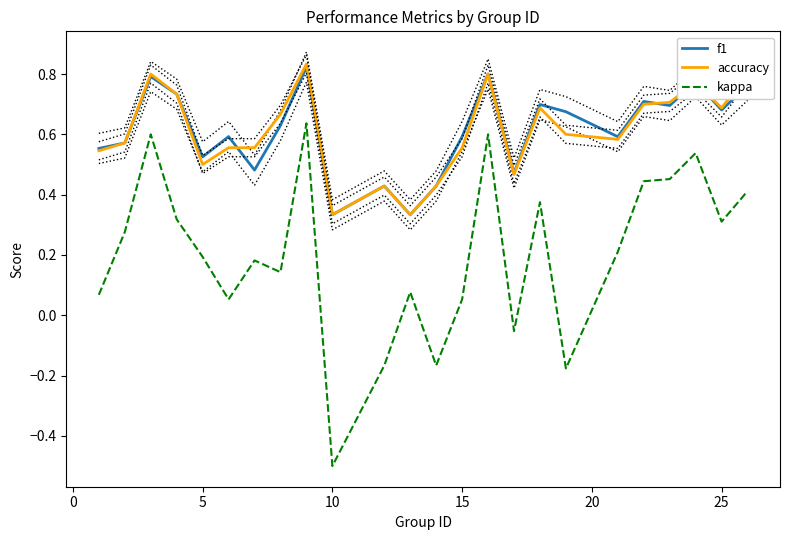

What is the sum of all f1 values?

14.7